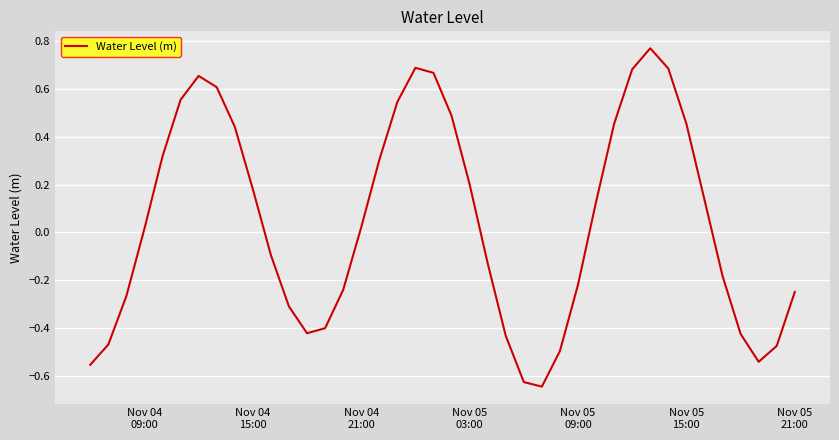

How many lines are shown in the chart?

1